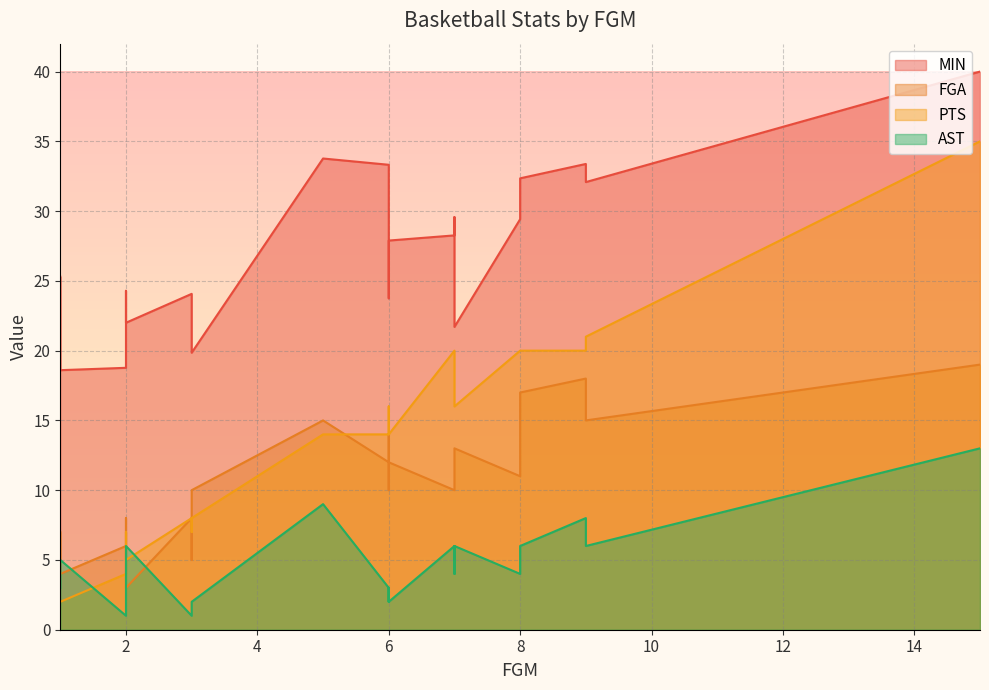

True or false: PTS has more than 2 interior local peaks.

True